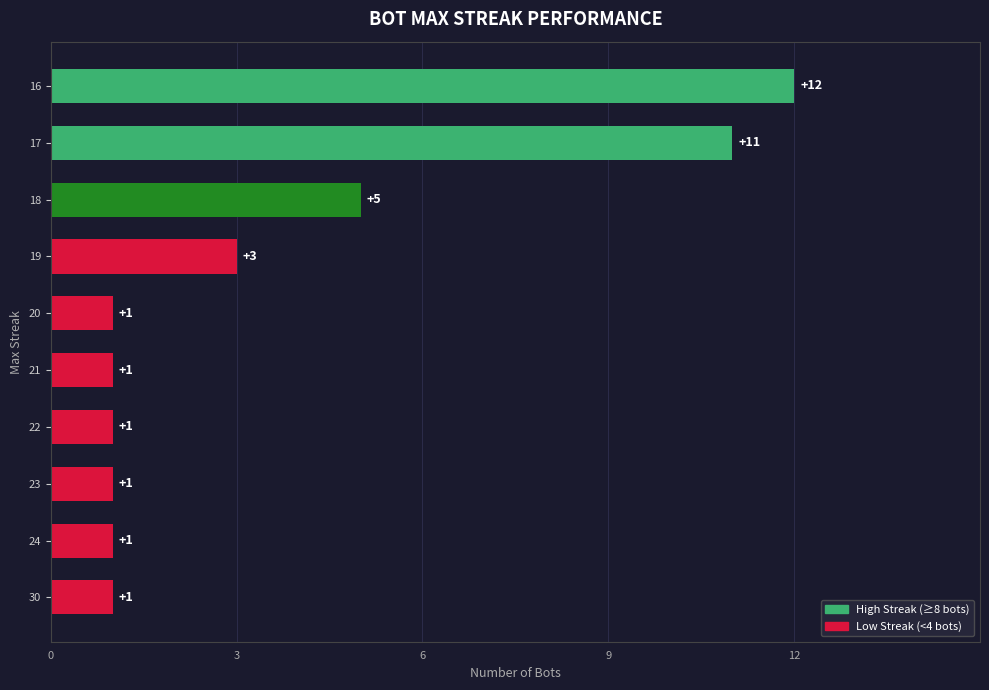

What is the ratio of the value at 30 to the value at 20?

1.0